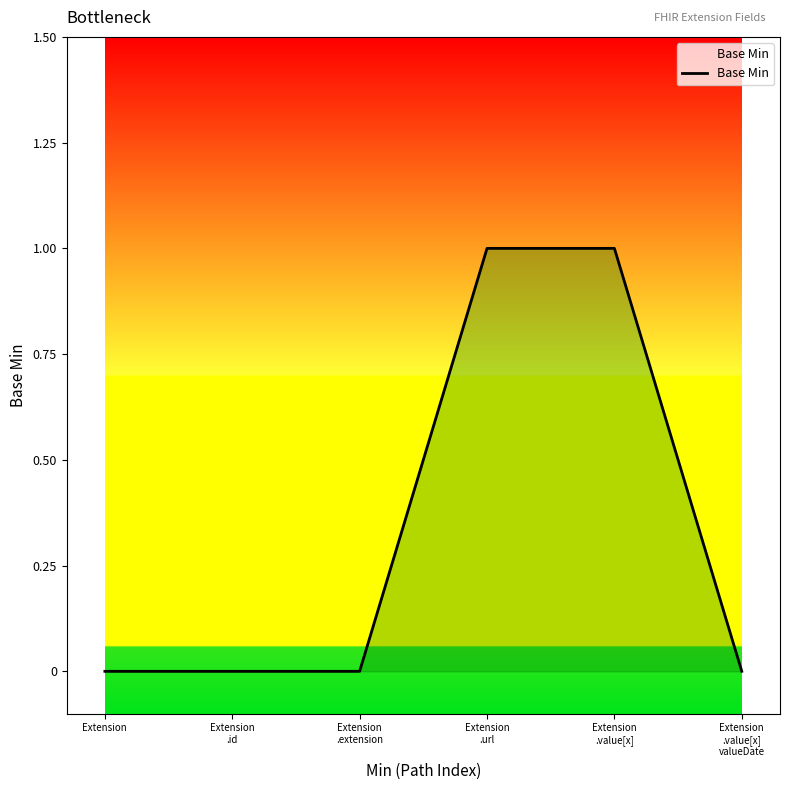

How many lines are shown in the chart?

1